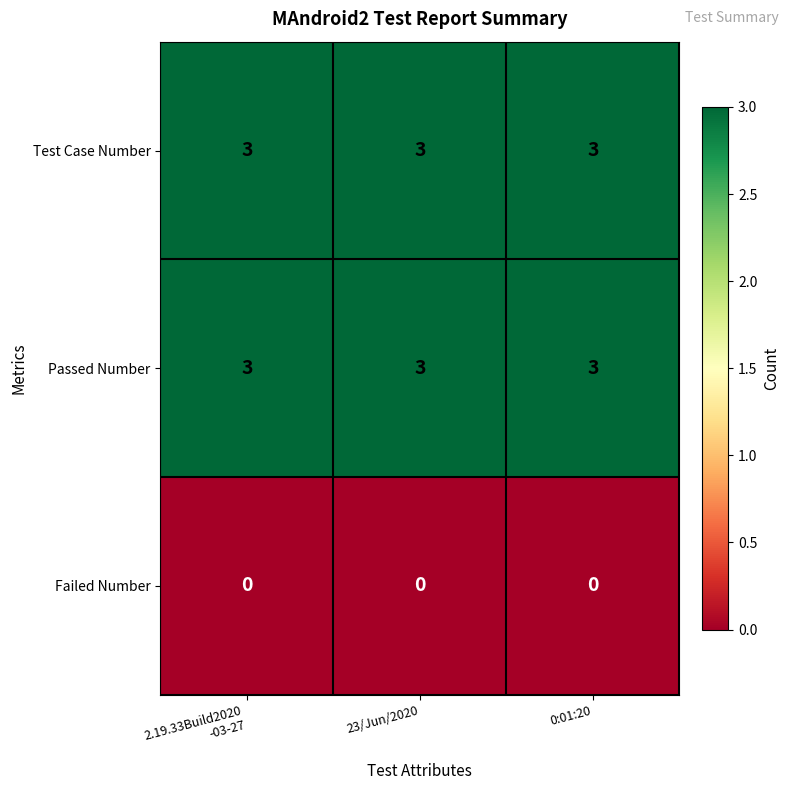

Read the Passed Number value at 0:01:20.

3